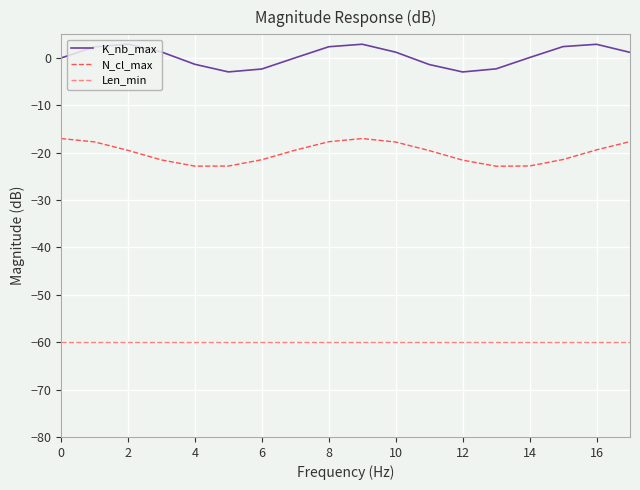

What is the maximum value shown in the chart?

2.9